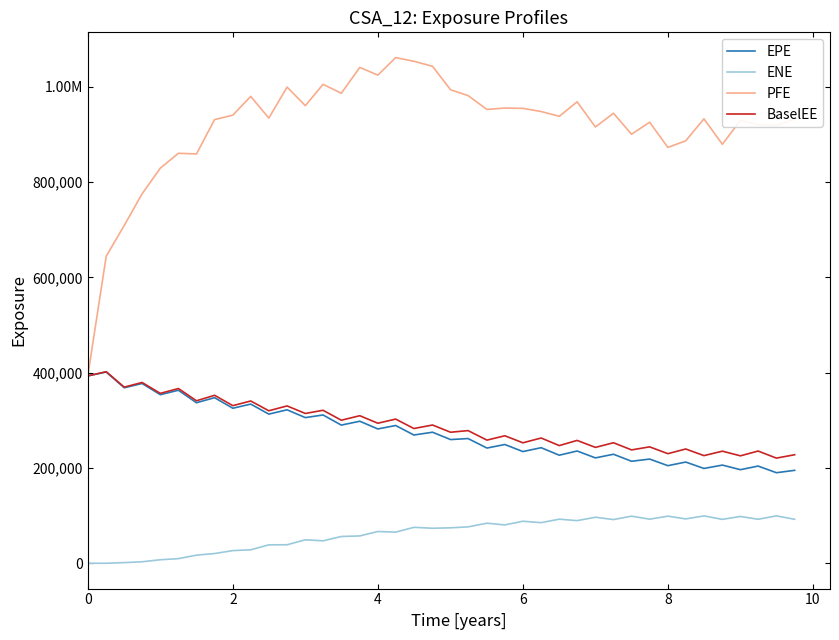

Which series has the largest total across all categories?

PFE